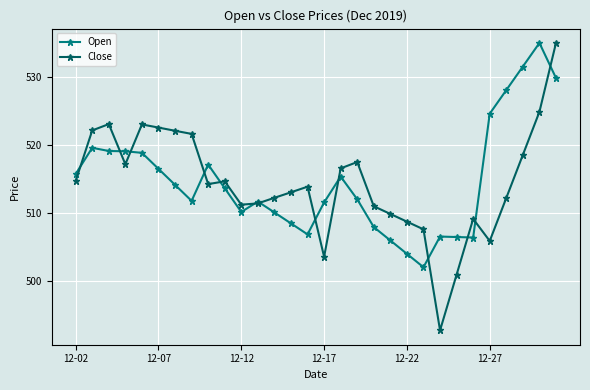

What is the highest value of the Open series?

535.0